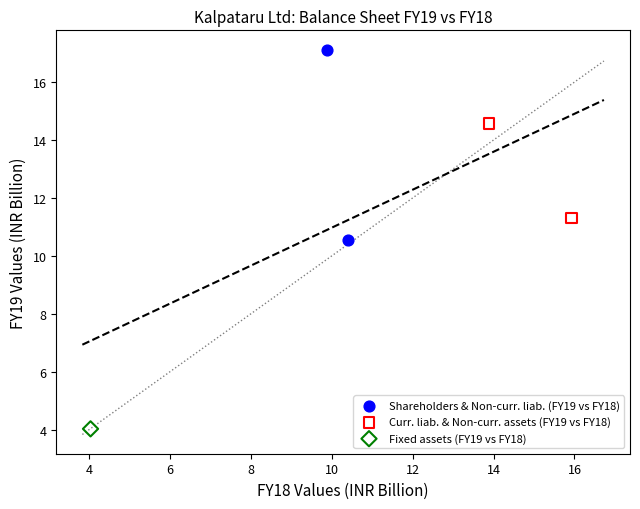

What are all the series names shown in the legend?

Shareholders & Non-curr. liab. (FY19 vs FY18), Curr. liab. & Non-curr. assets (FY19 vs FY18), Fixed assets (FY19 vs FY18)